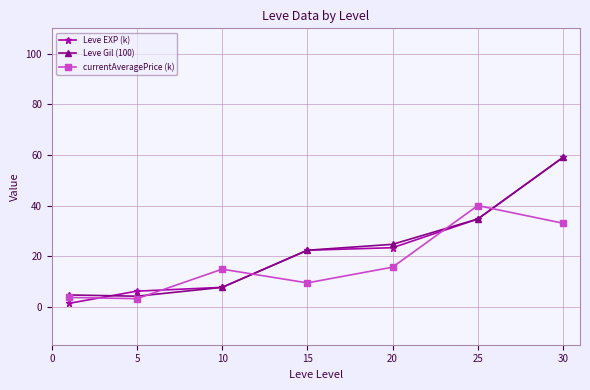

How many intersections are there between Leve EXP (k) and currentAveragePrice (k)?

5